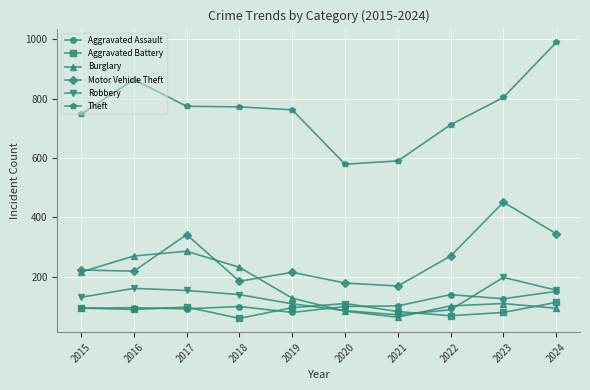

What is the sum of the Theft values at 2019 and 2017?

1536